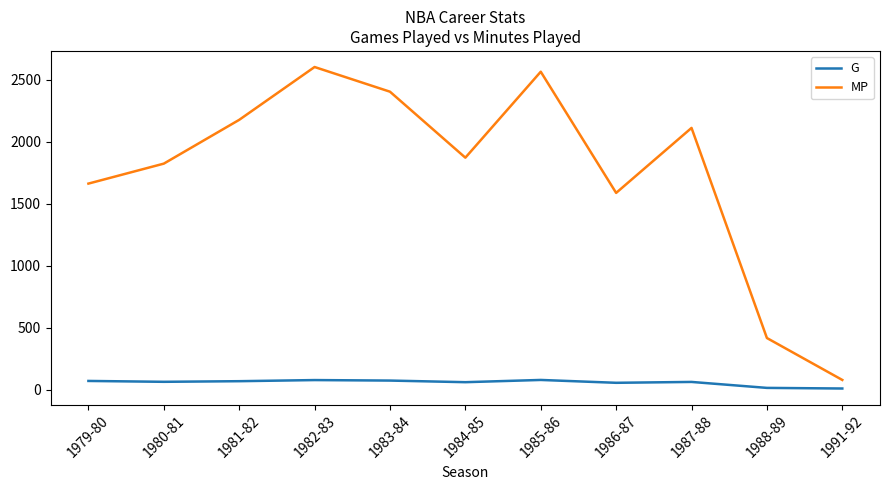

Does the chart have visible grid lines?

No